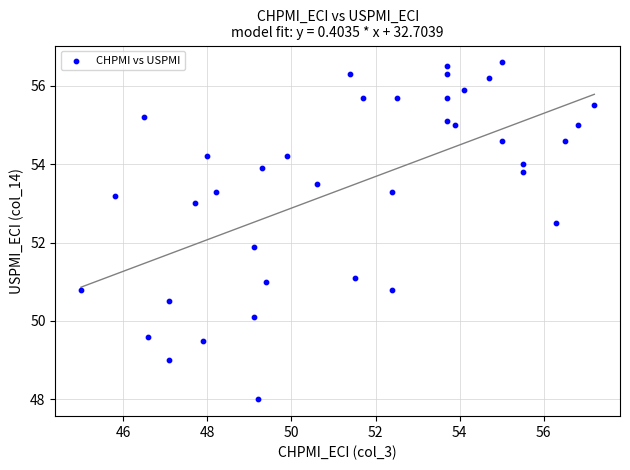

What Y value in the scatter plot is closest to 52?

51.9